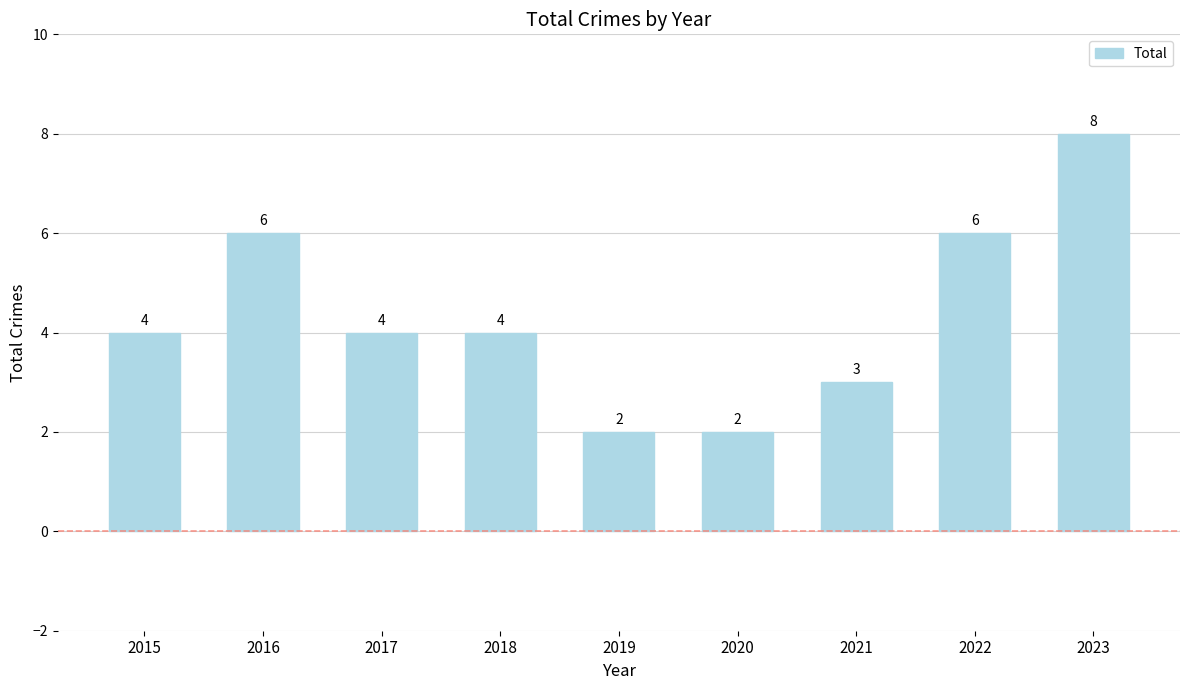

What is the value of the 6th bar from the left?

2